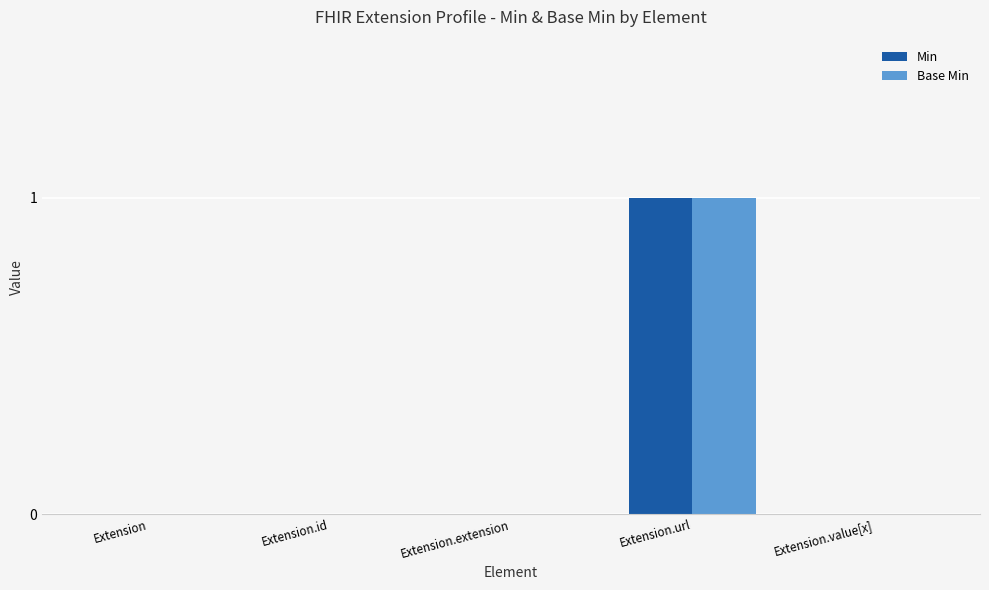

At which category is the sum across all series the highest?

Extension.url